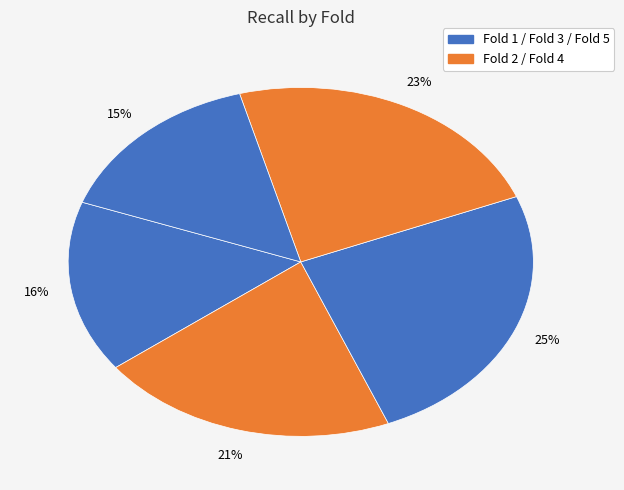

Count the number of slices in the pie.

5